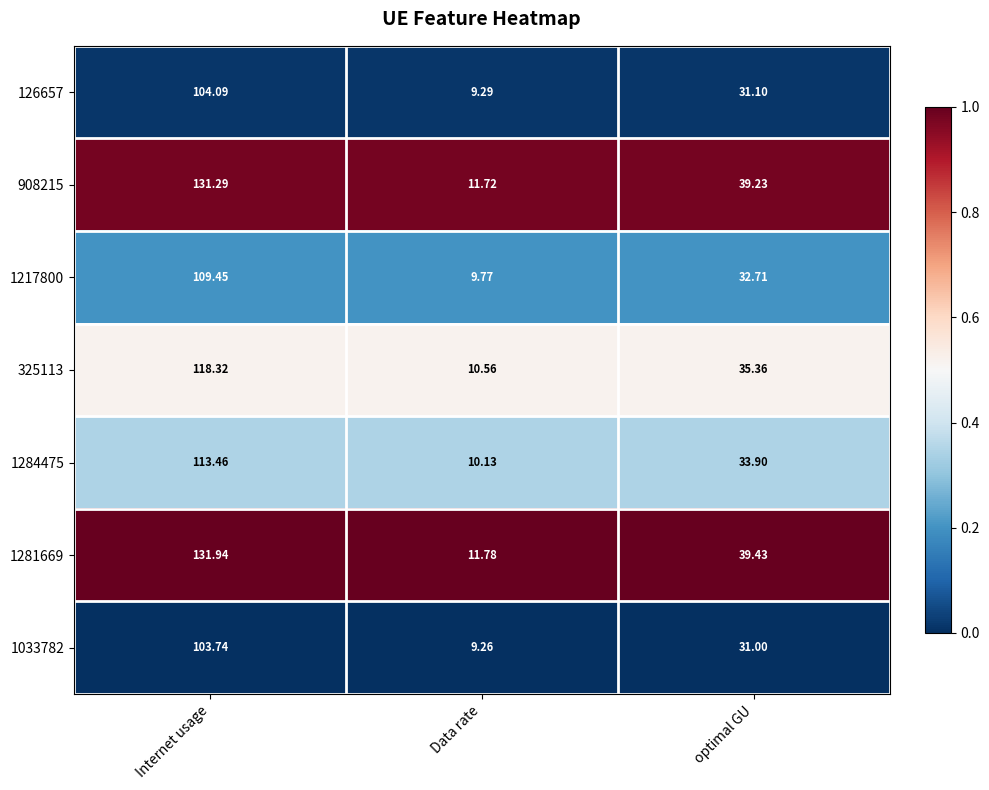

At which label is 1284475 closest to 61?

optimal GU